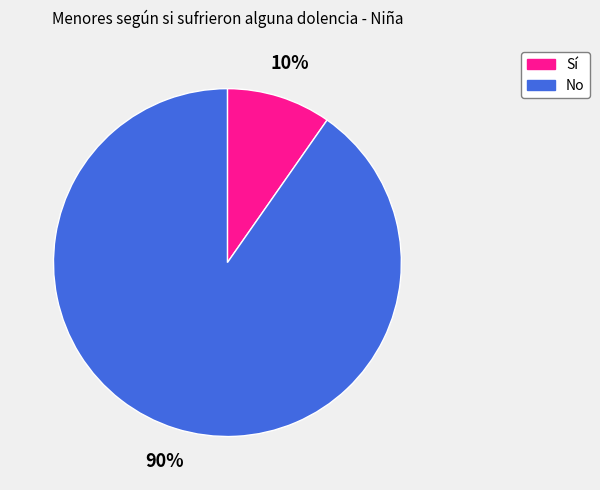

Is there any slice that represents more than half of the pie?

Yes